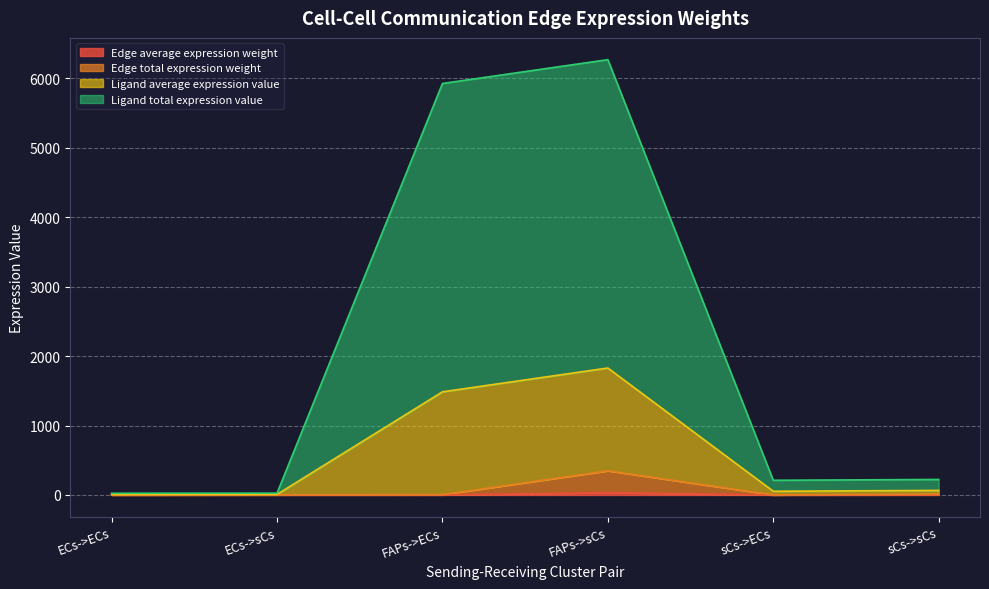

In Ligand average expression value, how many points are higher than both neighbors (excluding endpoints)?

1